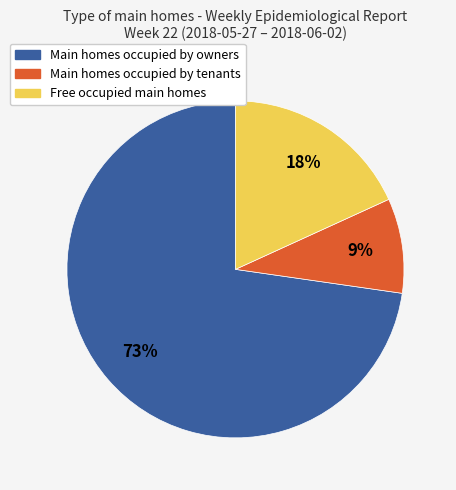

Does any single category account for the majority?

Yes